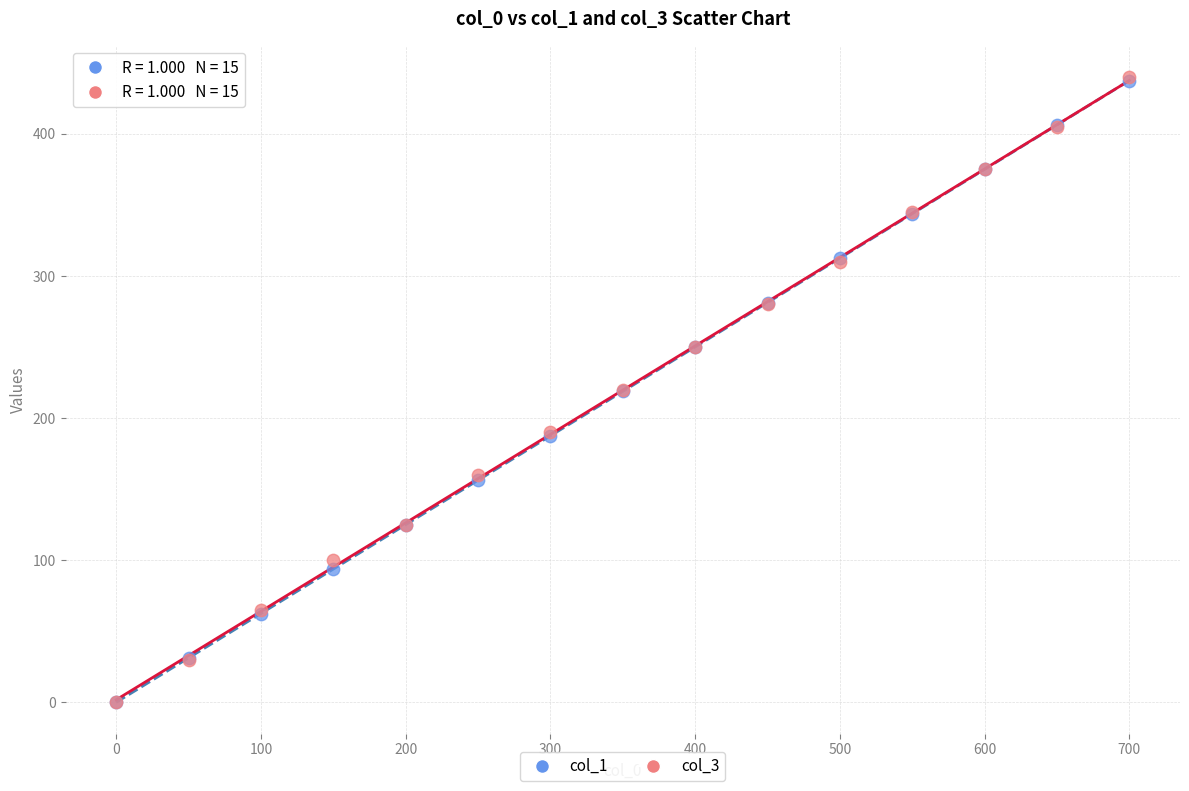

What are all the series names shown in the legend?

col_1, col_3